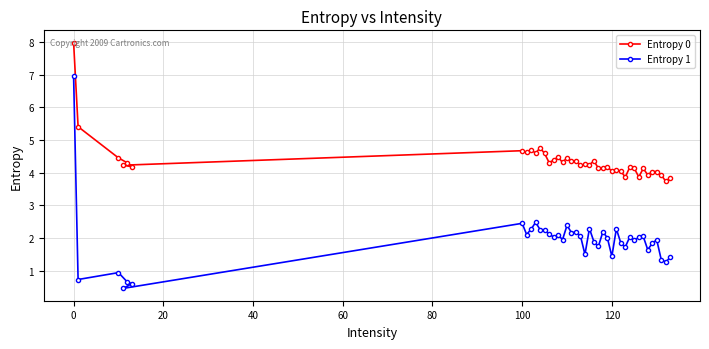

Rank the series by their average value, from lowest to highest.

Entropy 1, Entropy 0